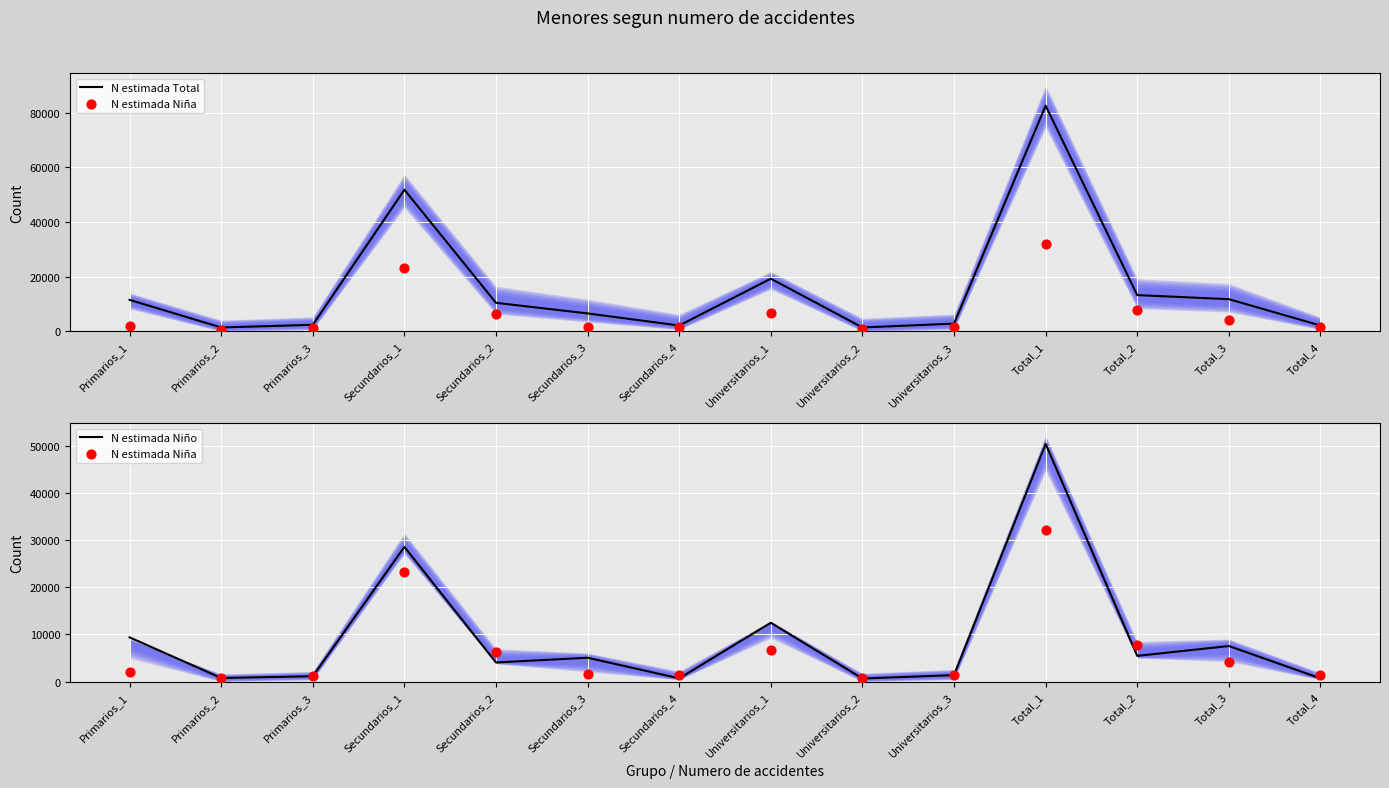

At how many categories does at least one series exceed 35882?

2